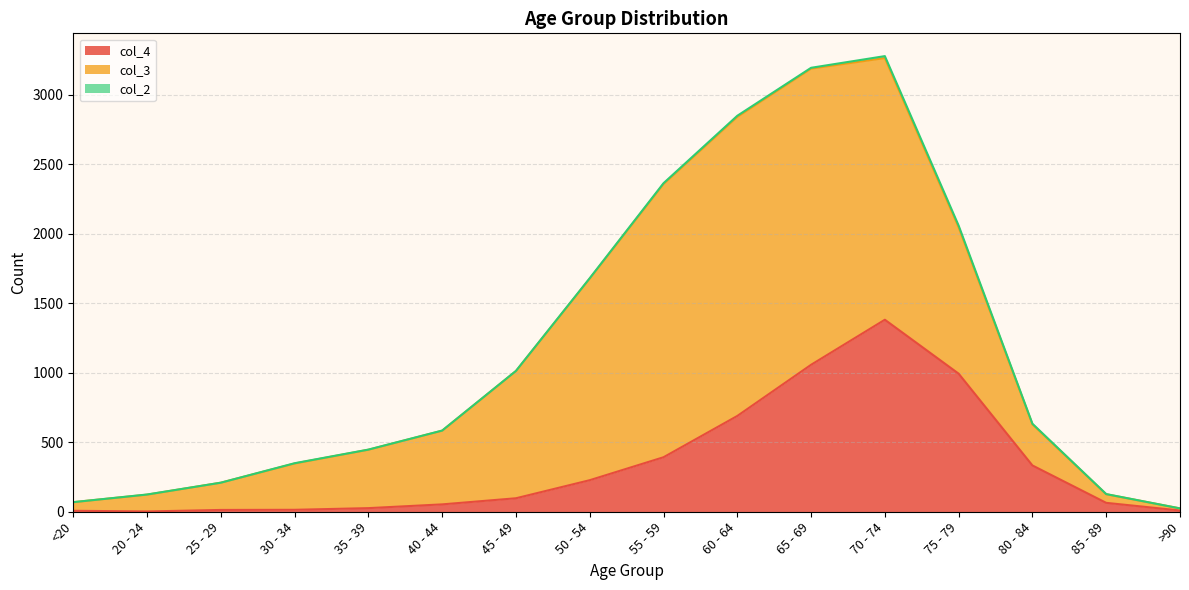

What are all the series names shown in the legend?

col_4, col_3, col_2